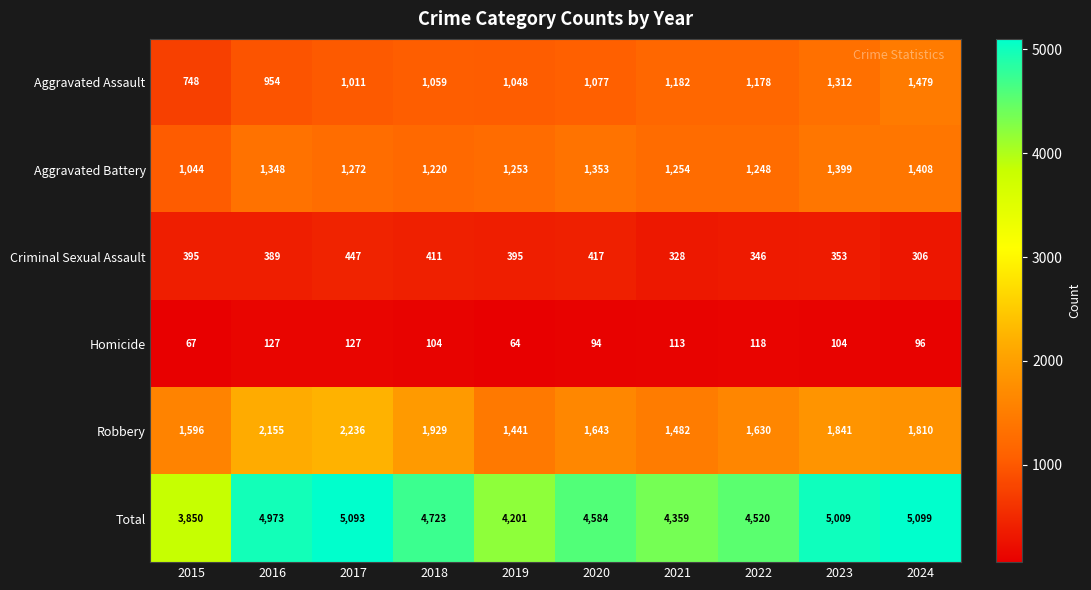

At which category is the sum across all series the highest?

2024